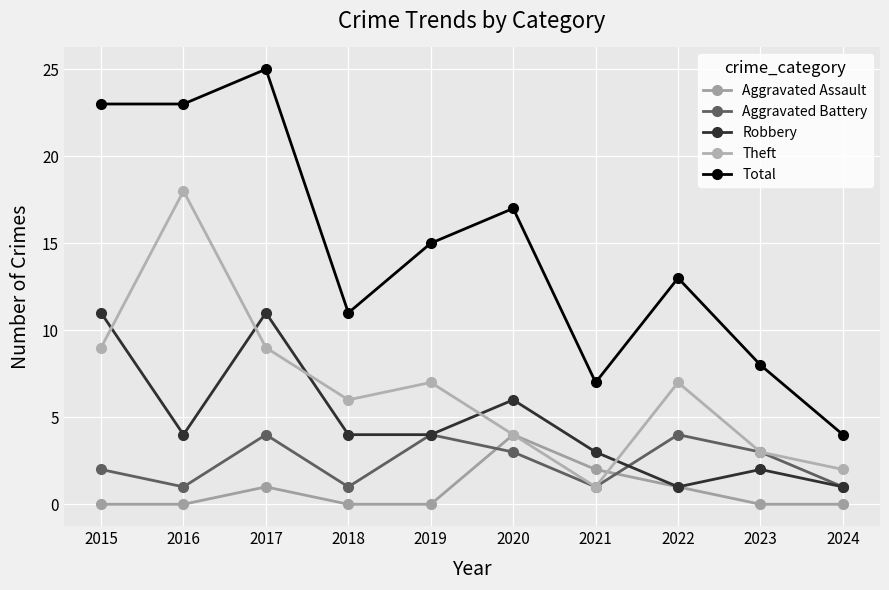

In Theft, how many points are lower than both neighbors (excluding endpoints)?

2